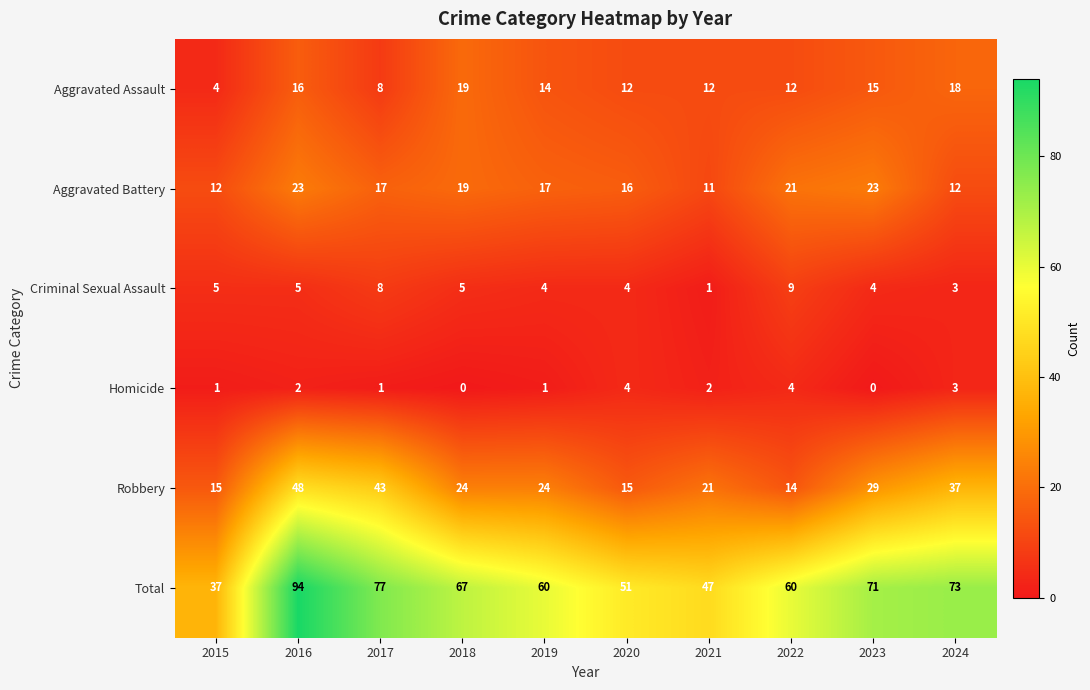

Rank the series by their maximum value, from lowest to highest.

Homicide, Criminal Sexual Assault, Aggravated Assault, Aggravated Battery, Robbery, Total